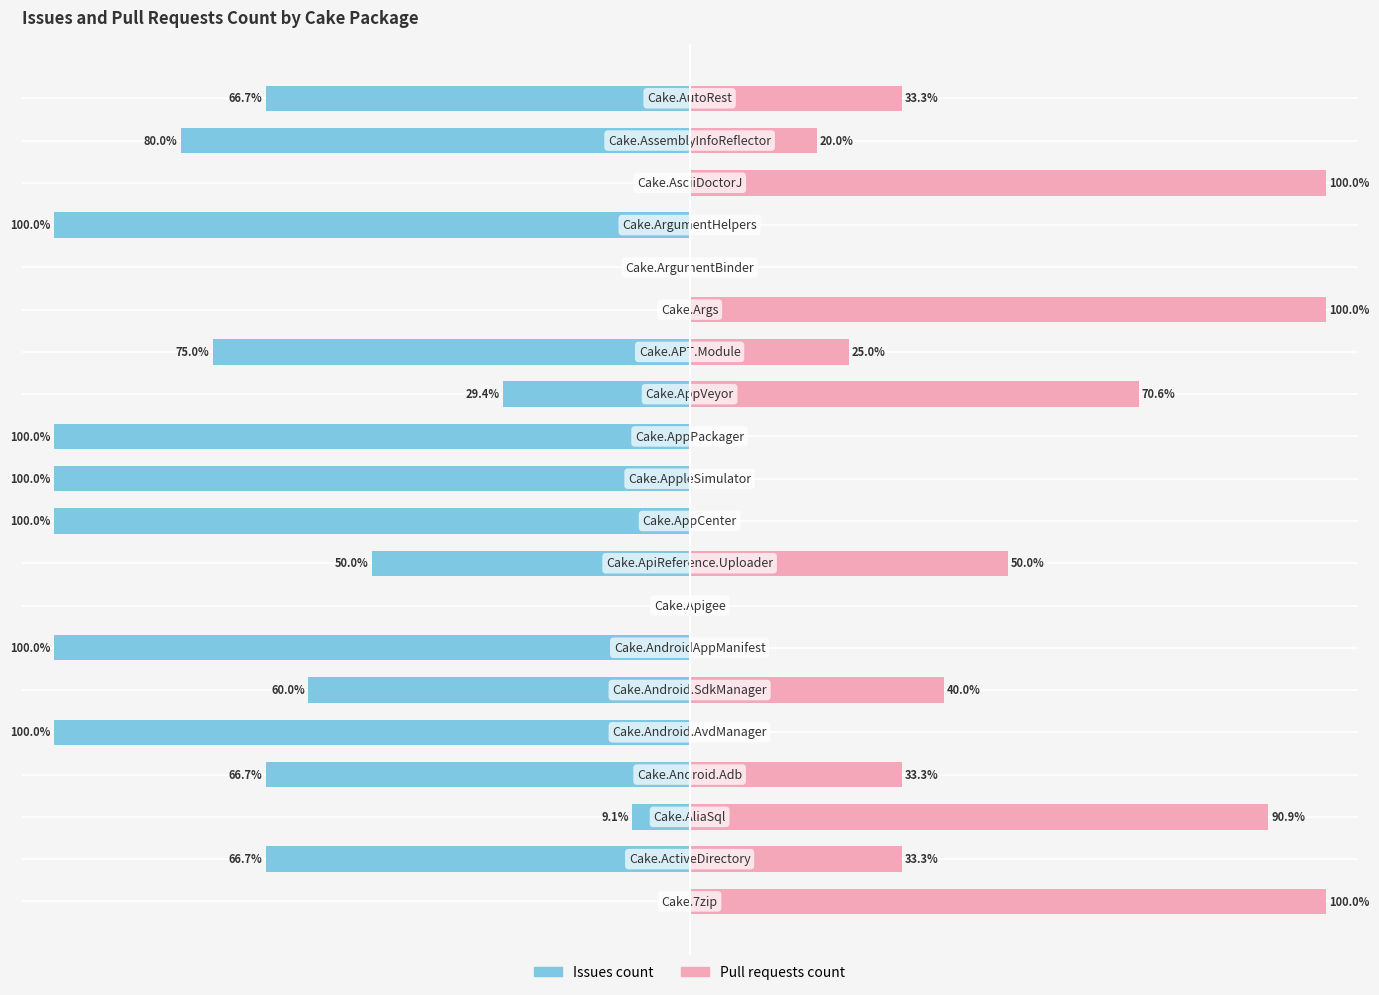

Is the value of Pull requests count at 0 greater than the value of Issues count at 17?

Yes